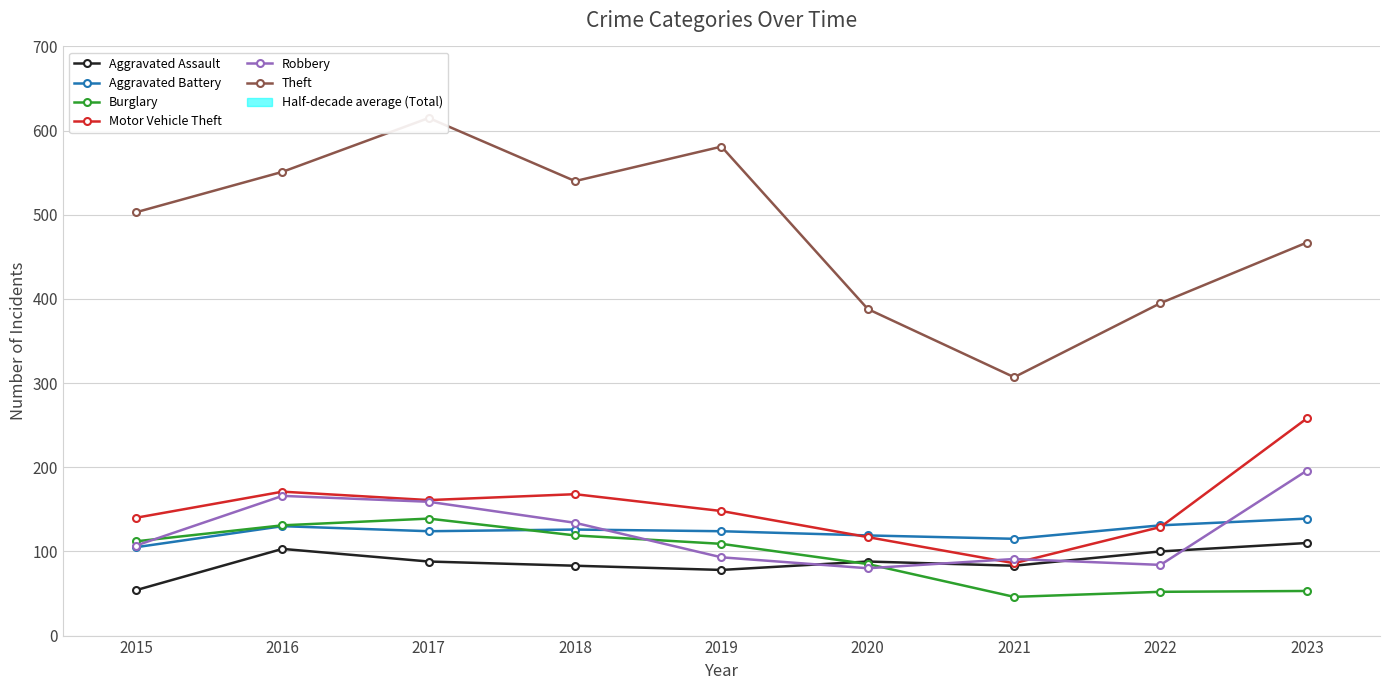

At which label is Burglary closest to 92?

2020